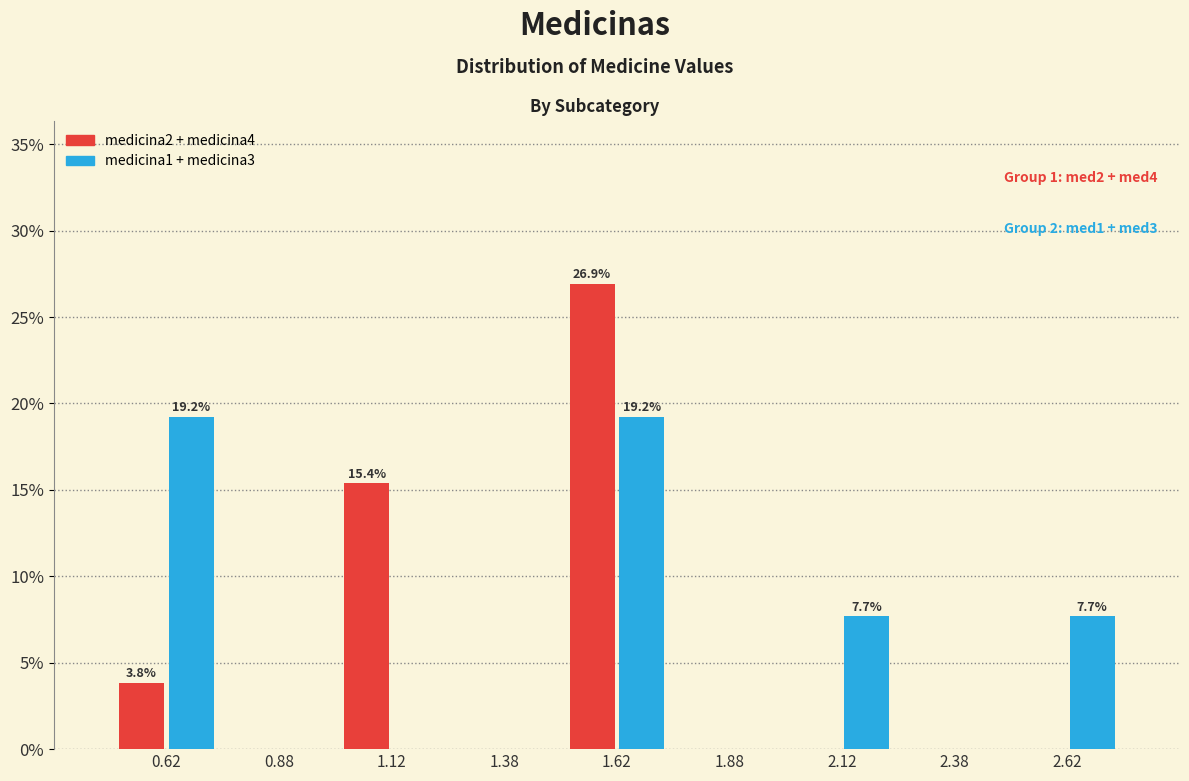

In the medicina2 + medicina4 series, which range on the x-axis has the tallest bar?

1.50 to 1.75